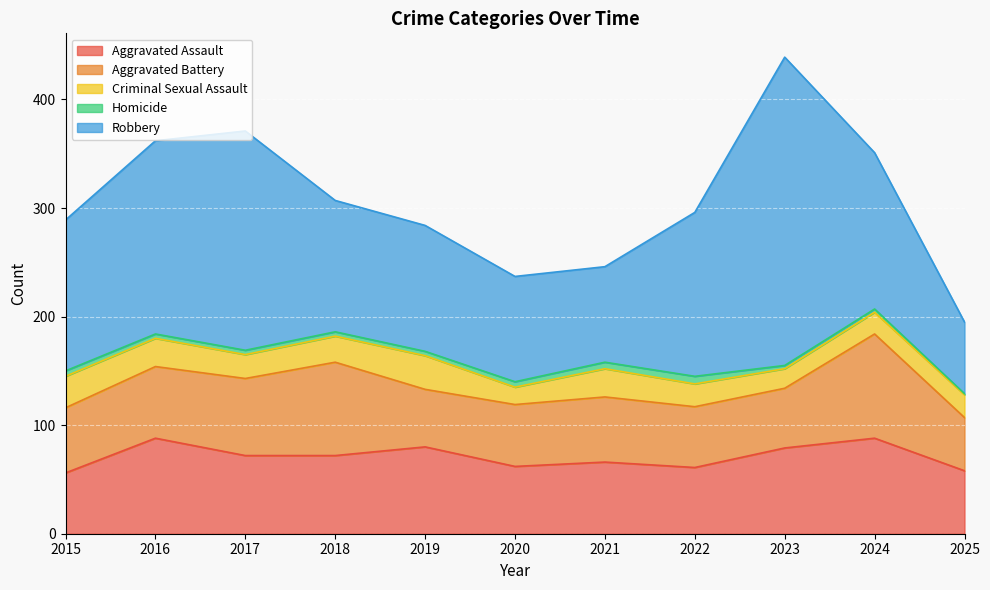

What is the difference between the maximum and second lowest values in the Homicide series?

4